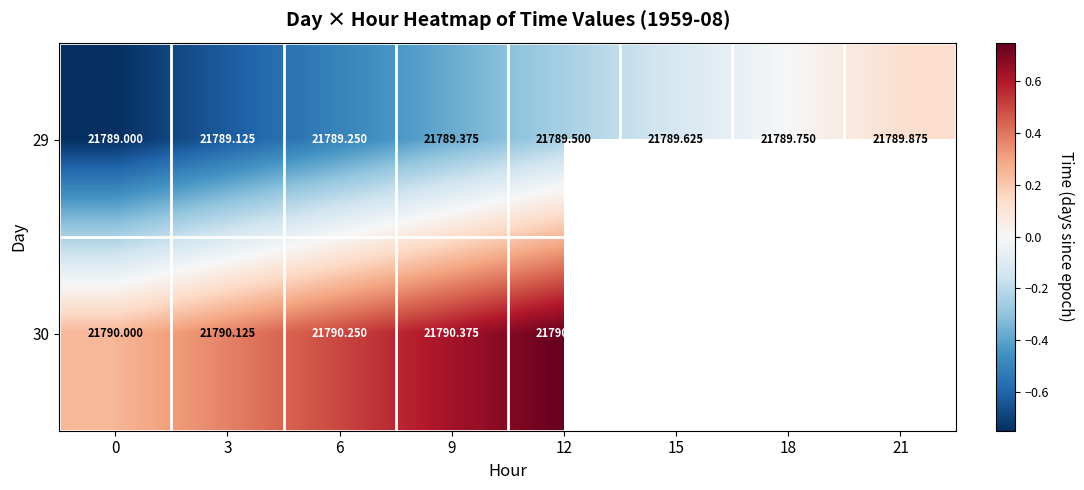

What is the difference between the highest and lowest values at 12?

1.0